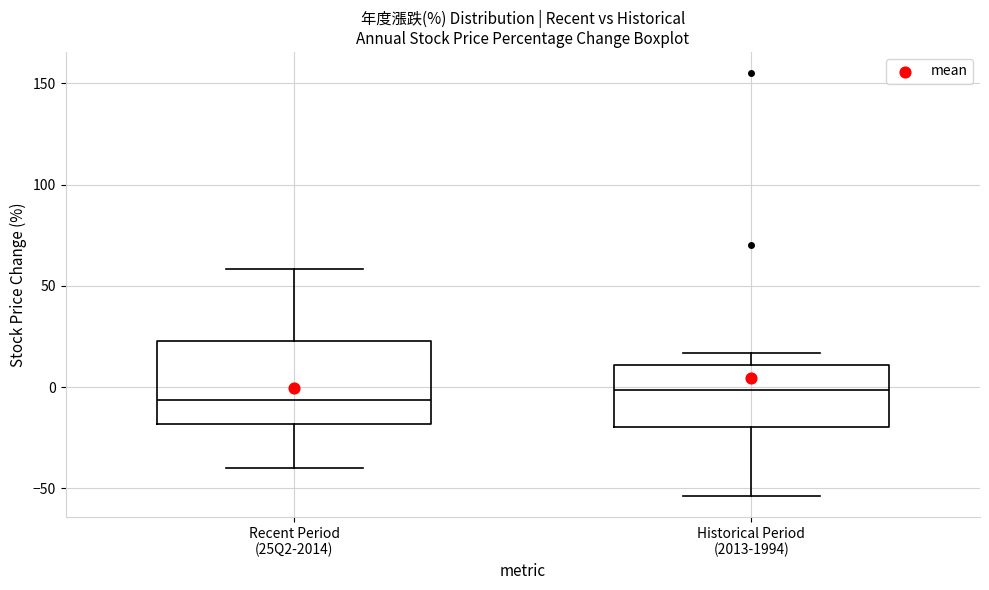

Which box has the highest median line?

Historical Period (2013-1994)